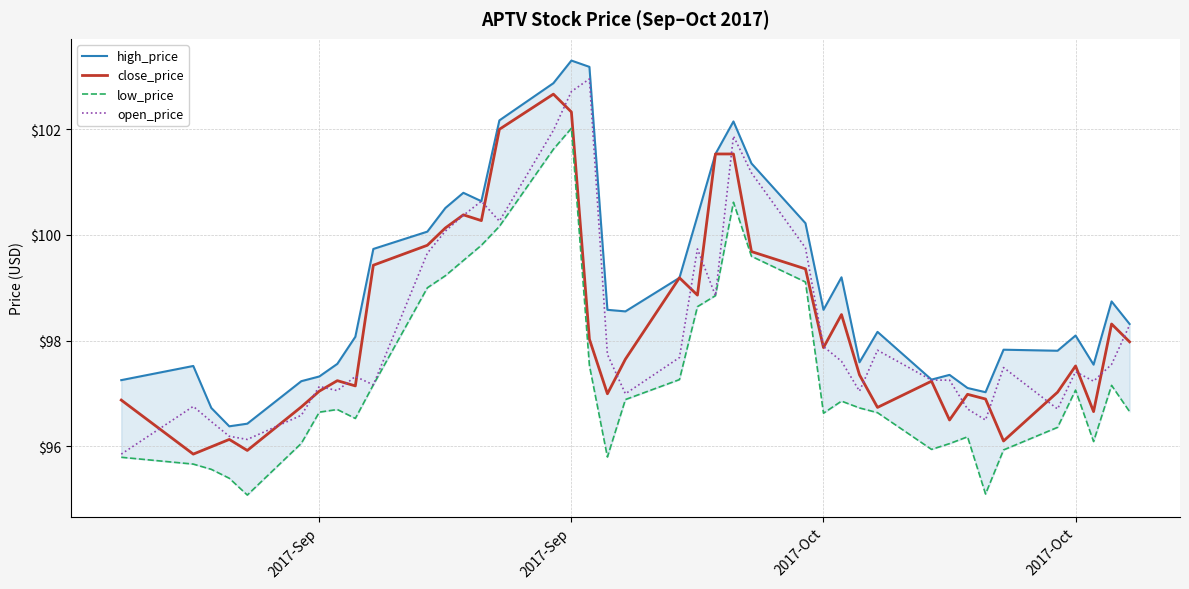

Does the chart have visible grid lines?

Yes